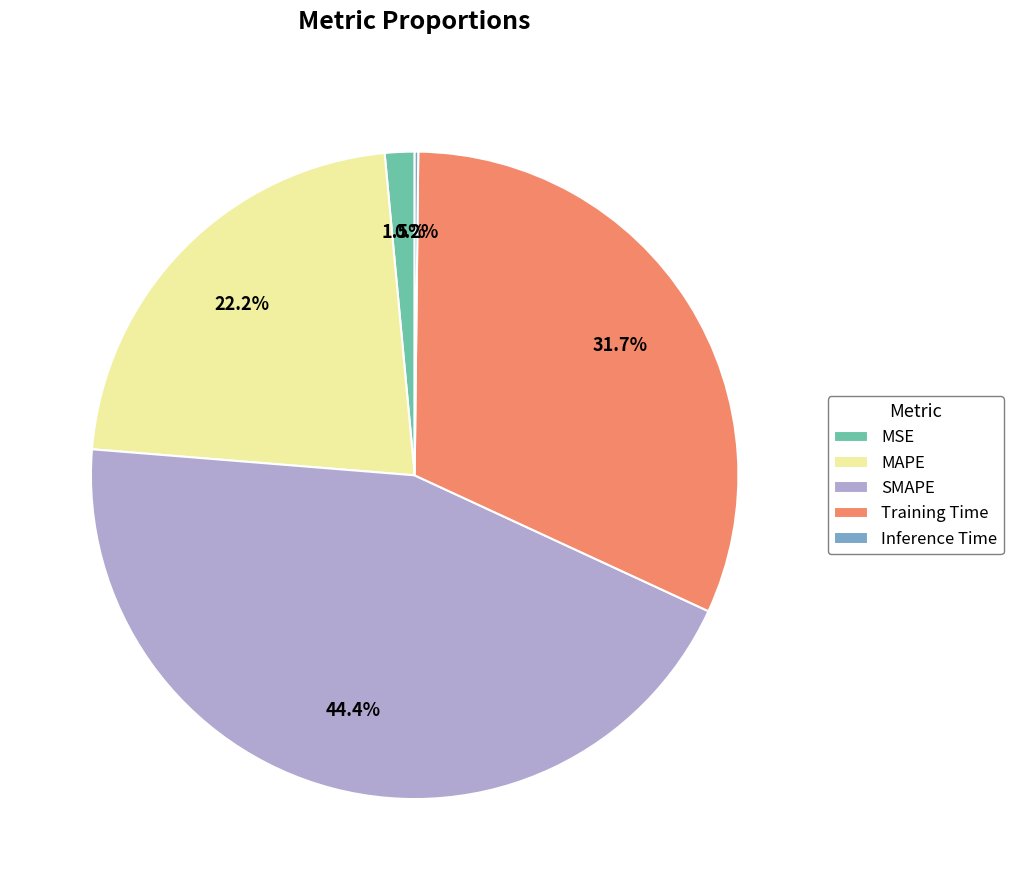

To the nearest percent, what is the difference between the largest and smallest slice percentages?

44%